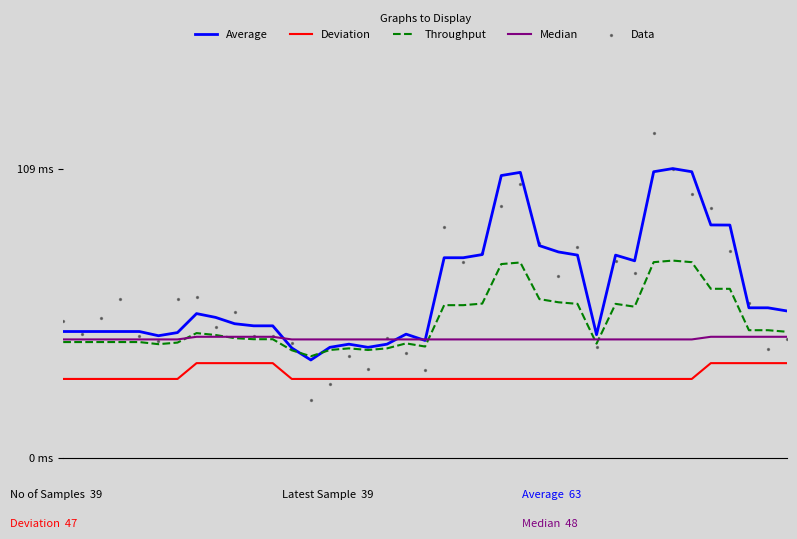

What are all the series names shown in the legend?

Average, Deviation, Throughput, Median, Data